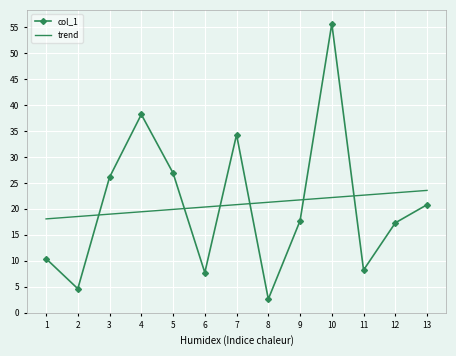

True or false: trend and col_1 cross at least once.

True